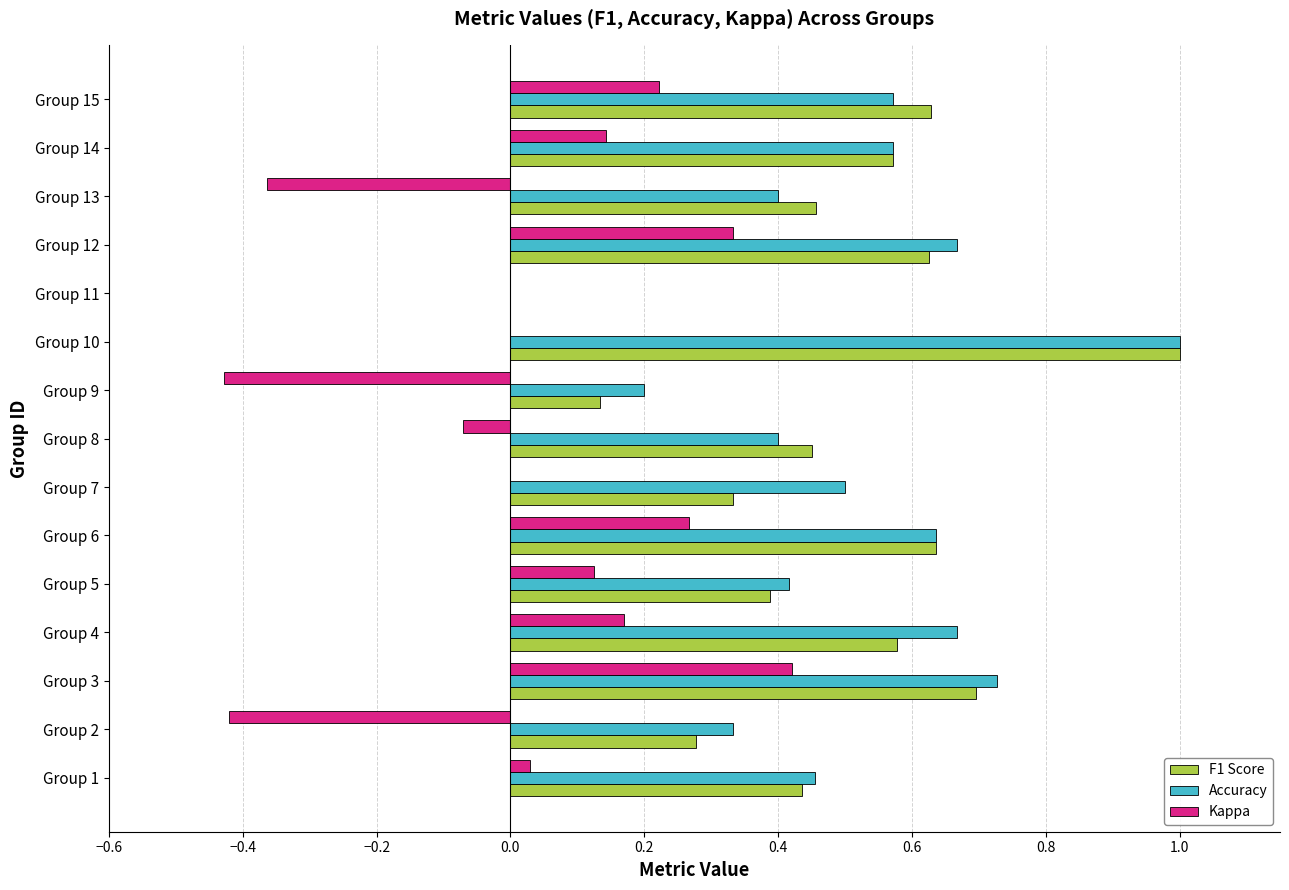

What is the highest value of the F1 Score series?

1.0